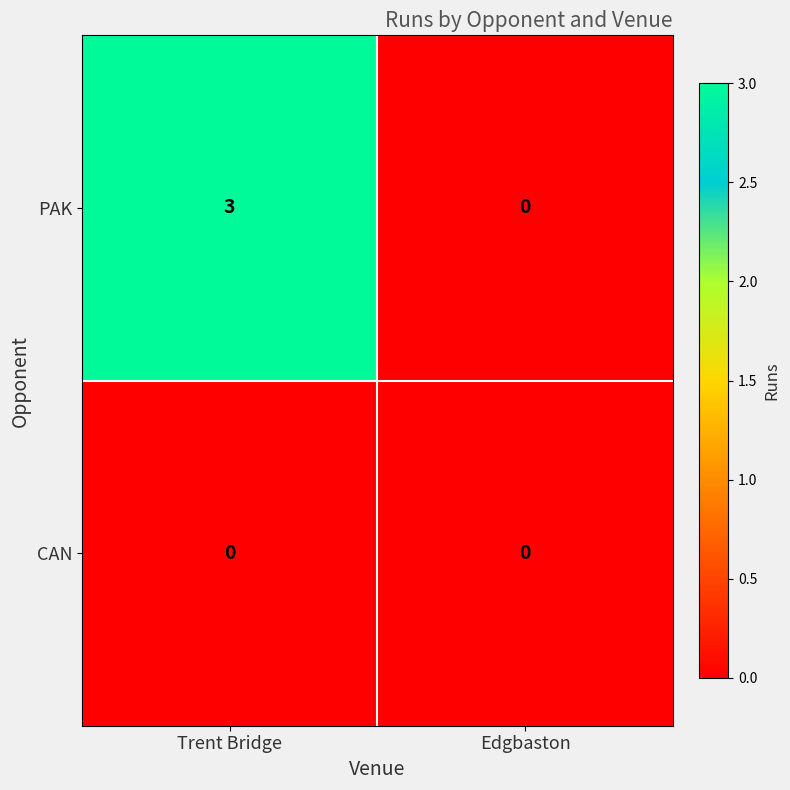

At which category is the sum across all series the highest?

Trent Bridge